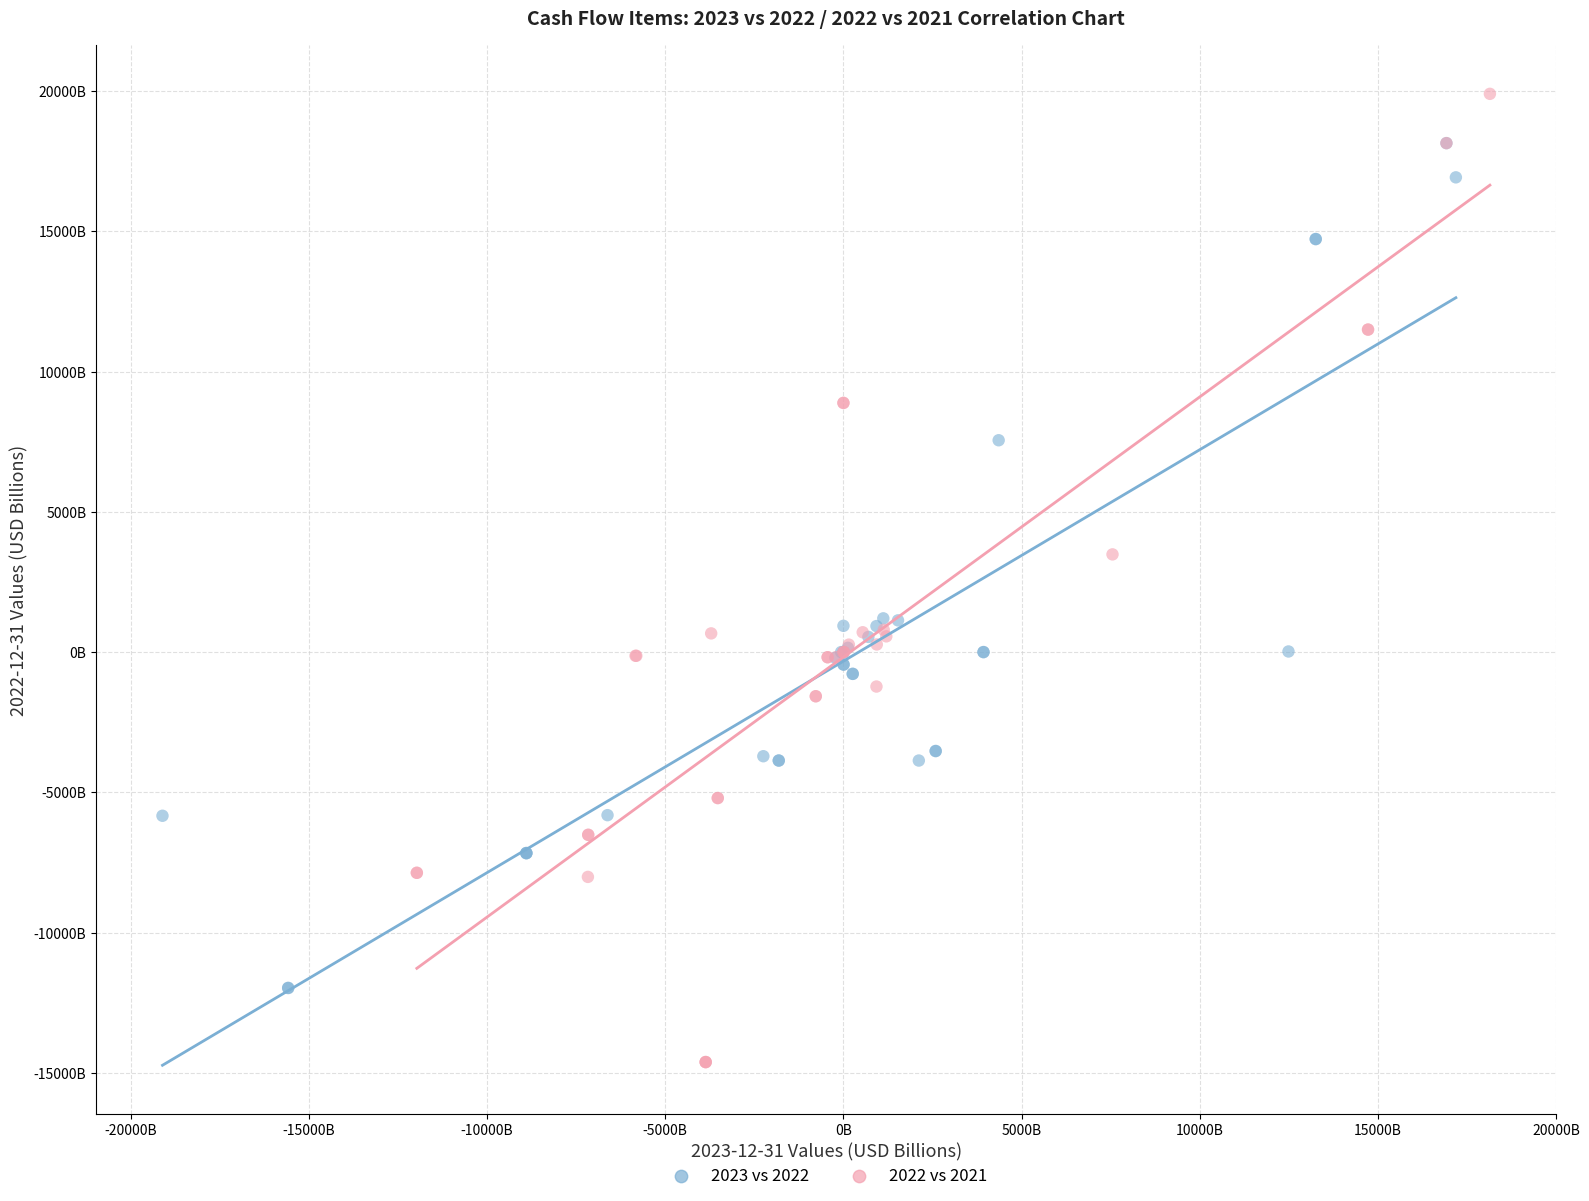

Which series reaches the minimum Y coordinate?

2022 vs 2021